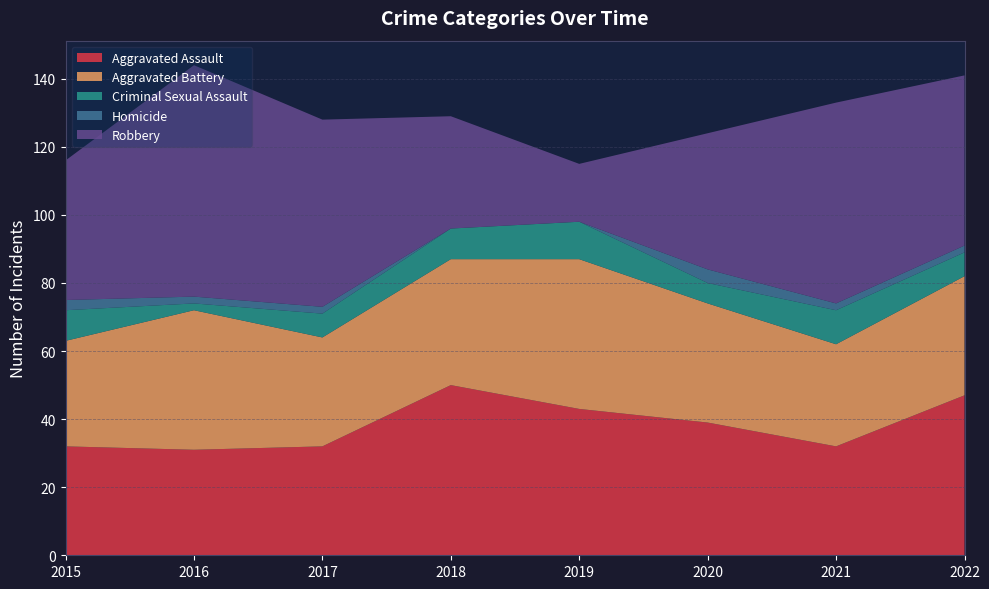

Reading right to left, what are all the values shown in this chart?

Aggravated Assault: 2022=47	2021=32	2020=39	2019=43	2018=50	2017=32	2016=31	2015=32
Aggravated Battery: 2022=35	2021=30	2020=35	2019=44	2018=37	2017=32	2016=41	2015=31
Criminal Sexual Assault: 2022=7	2021=10	2020=6	2019=11	2018=9	2017=7	2016=2	2015=9
Homicide: 2022=2	2021=2	2020=4	2019=0	2018=0	2017=2	2016=2	2015=3
Robbery: 2022=50	2021=59	2020=40	2019=17	2018=33	2017=55	2016=68	2015=41